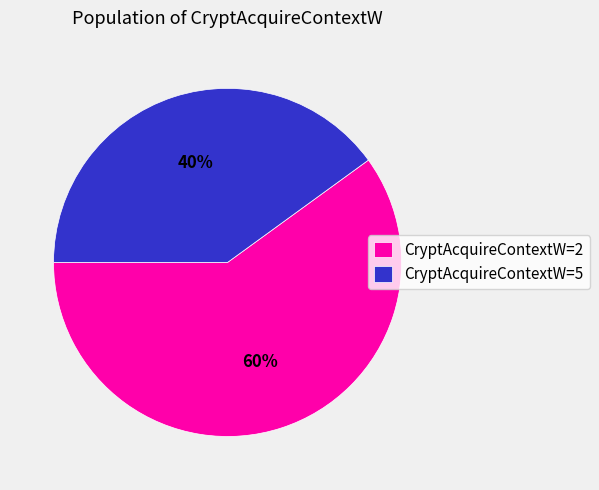

What is the smallest slice in the pie chart?

CryptAcquireContextW=5